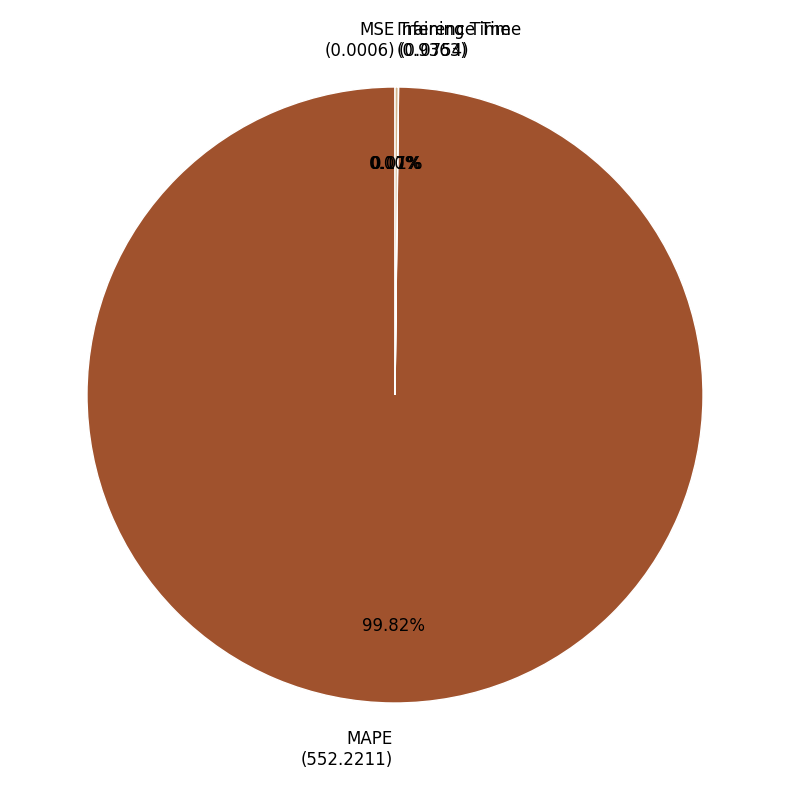

To the nearest percent, what is the average slice percentage?

25%